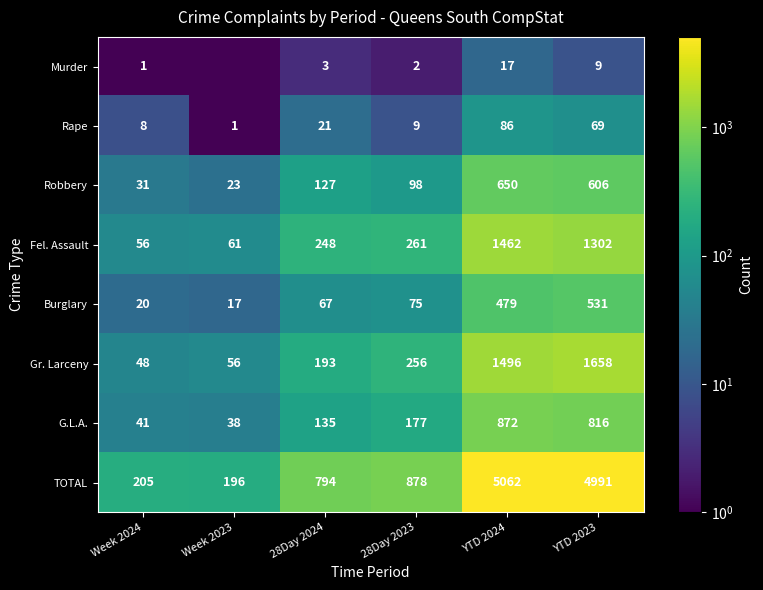

How many data points in Gr. Larceny are less than 256?

3